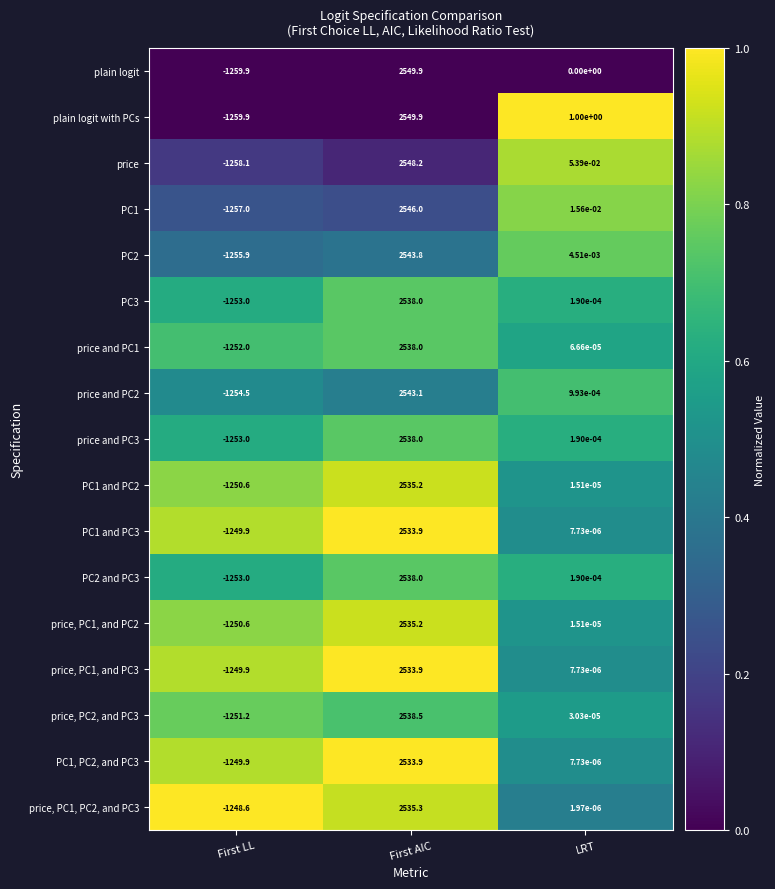

At which label does price and PC3 reach its minimum?

First LL